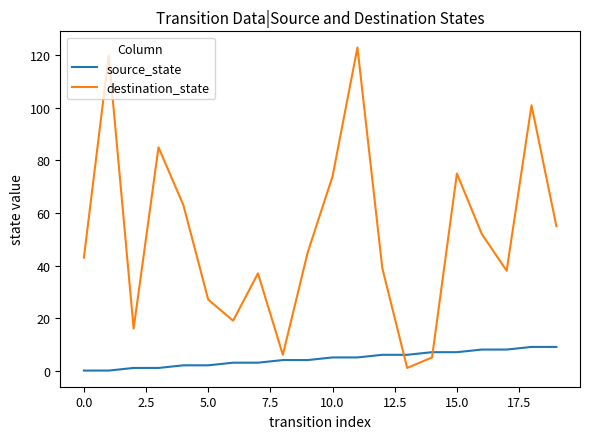

Which series has the largest total across all categories?

destination_state